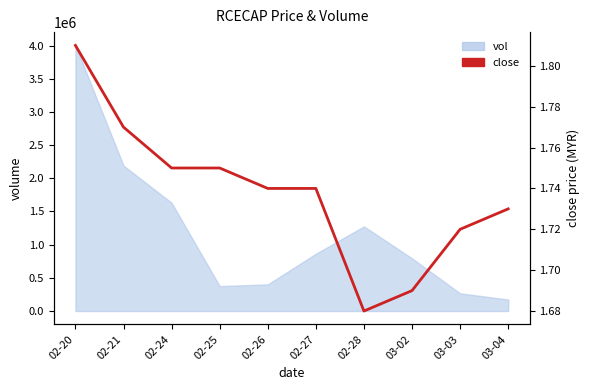

Does the chart have visible grid lines?

No